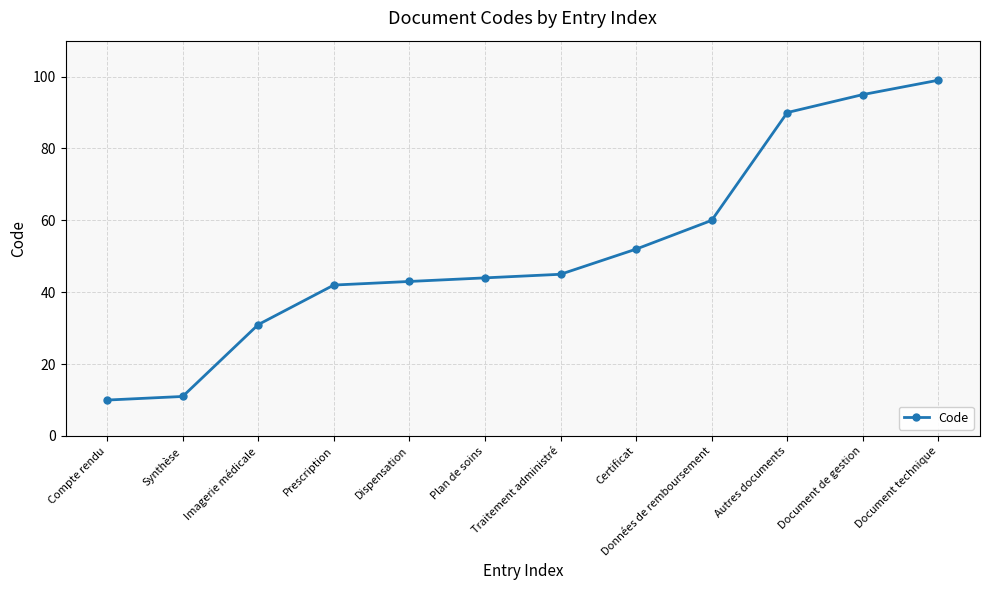

Which has a higher value, Synthèse or Traitement administré?

Traitement administré